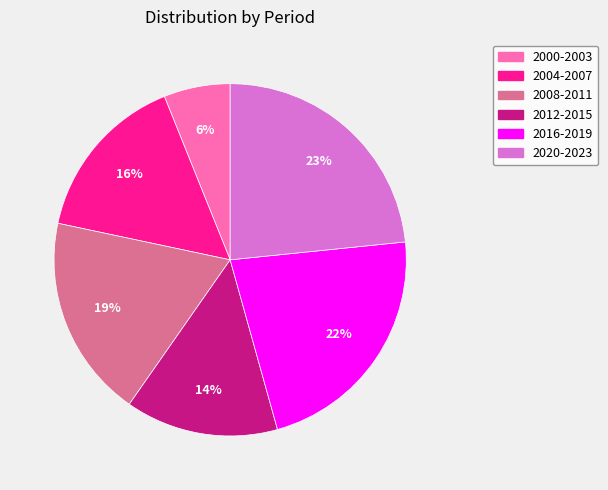

Which category has the smallest portion of the pie?

2000-2003